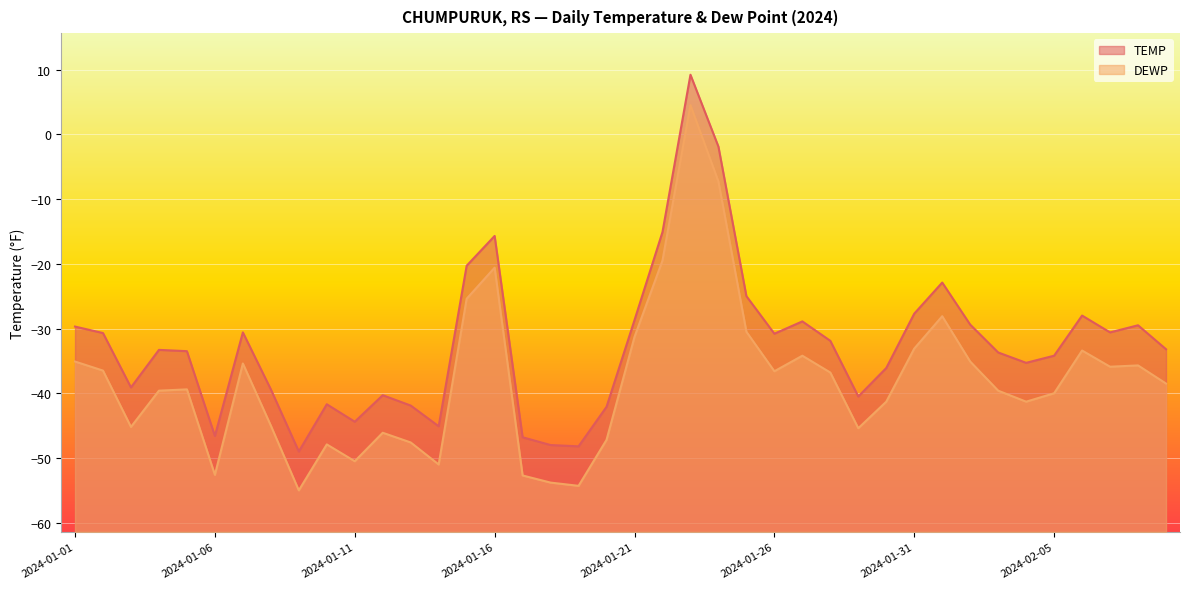

Reading right to left, list all the values displayed in this chart.

TEMP: -33.2	-29.5	-30.6	-28.0	-34.2	-35.3	-33.7	-29.4	-22.9	-27.7	-36.1	-40.5	-31.9	-28.9	-30.8	-25.0	-1.9	9.2	-15.1	-28.7	-42.1	-48.2	-48.0	-46.8	-15.7	-20.3	-45.1	-41.9	-40.3	-44.4	-41.7	-49.0	-39.4	-30.6	-46.6	-33.5	-33.3	-39.1	-30.7	-29.7
DEWP: -38.5	-35.7	-35.9	-33.4	-40.0	-41.3	-39.6	-35.1	-28.1	-33.1	-41.3	-45.4	-36.8	-34.2	-36.6	-30.5	-7.3	4.5	-19.5	-31.3	-47.2	-54.3	-53.8	-52.7	-20.6	-25.4	-51.0	-47.6	-46.1	-50.5	-47.9	-55.0	-45.0	-35.4	-52.6	-39.4	-39.6	-45.2	-36.5	-35.1